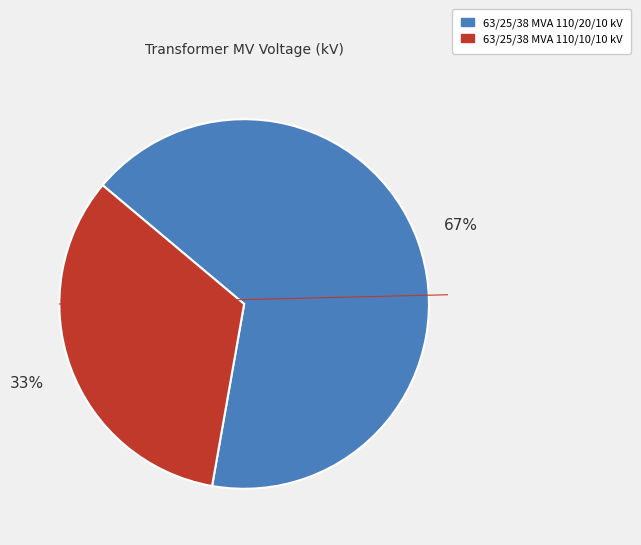

What percentage is the 63/25/38 MVA 110/10/10 kV slice, to the nearest percent?

33%